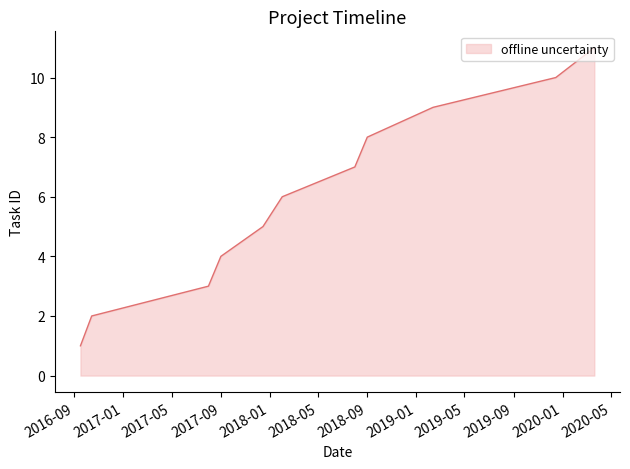

What is the minimum value shown in the chart?

1